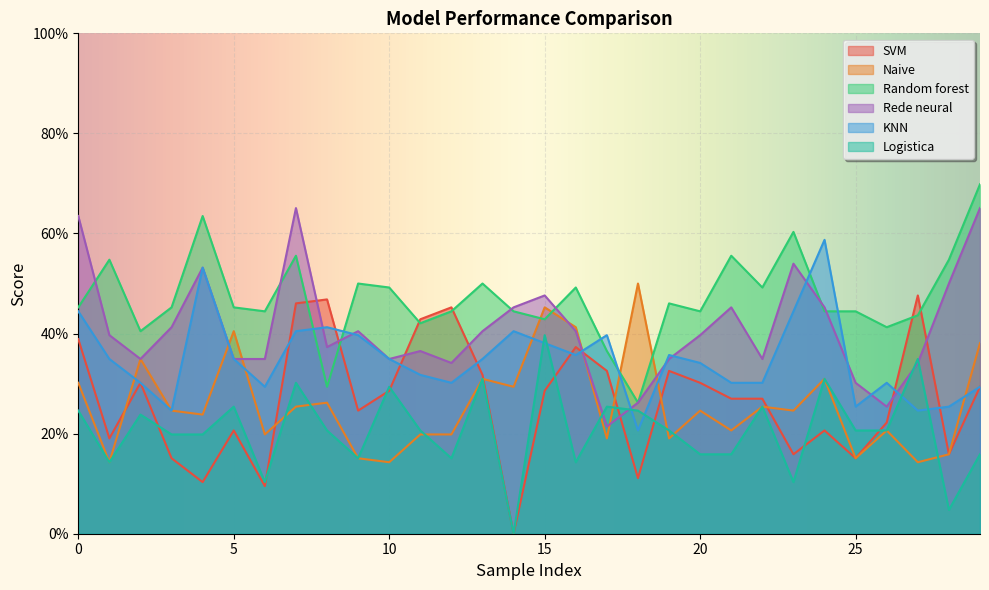

Rank the series by their maximum value, from highest to lowest.

Random forest, Rede neural, KNN, Naive, SVM, Logistica